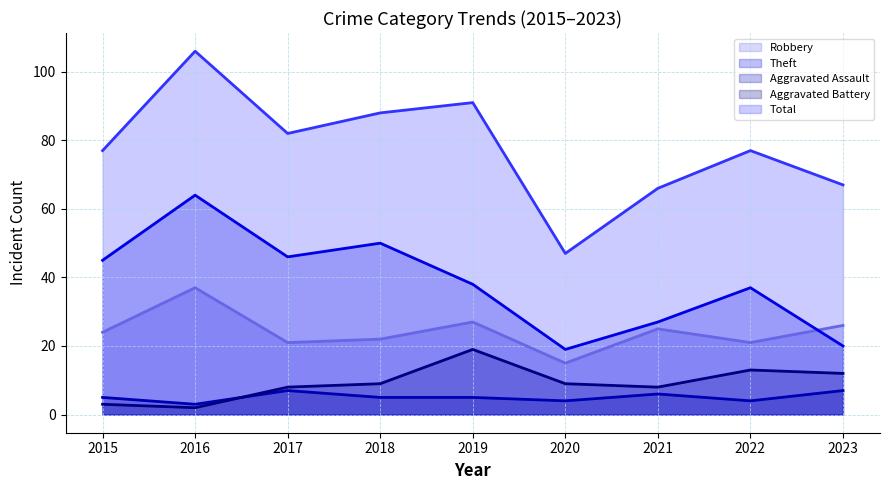

What is the value of the Total point at the 9th from the left?

67